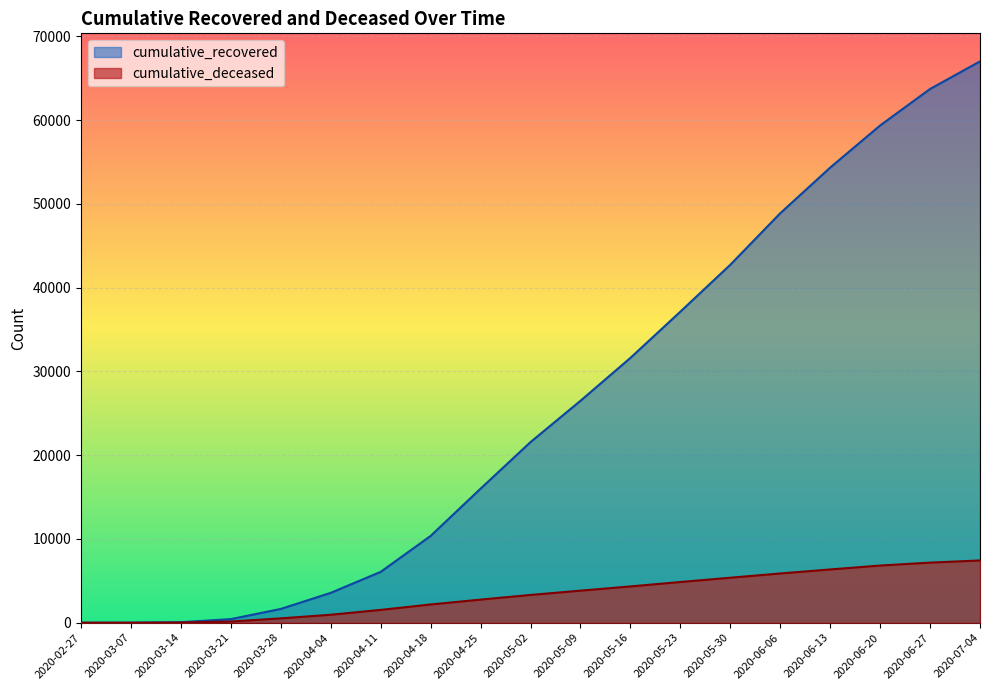

How many positive values does the cumulative_deceased series have?

18